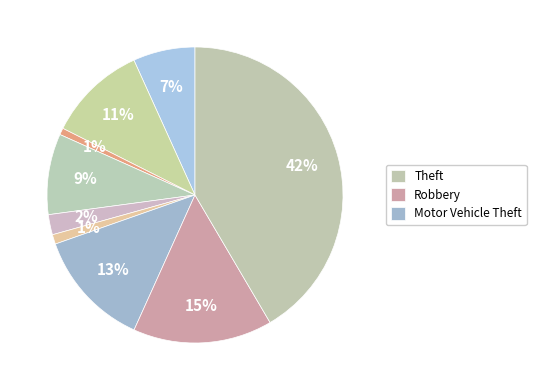

Count the number of slices in the pie.

9